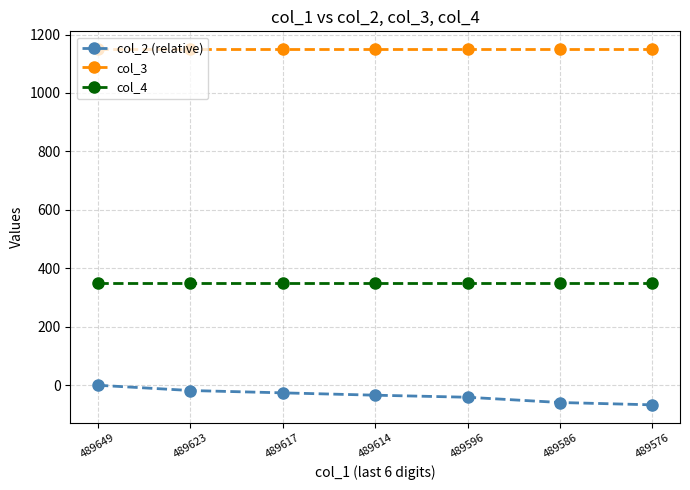

Reading left to right, extract all data points from this chart.

col_2 (relative): 489649=0	489623=-18	489617=-26	489614=-34	489596=-41	489586=-59	489576=-67
col_3: 489649=1150	489623=1150	489617=1150	489614=1150	489596=1150	489586=1150	489576=1150
col_4: 489649=350	489623=350	489617=350	489614=350	489596=350	489586=350	489576=350